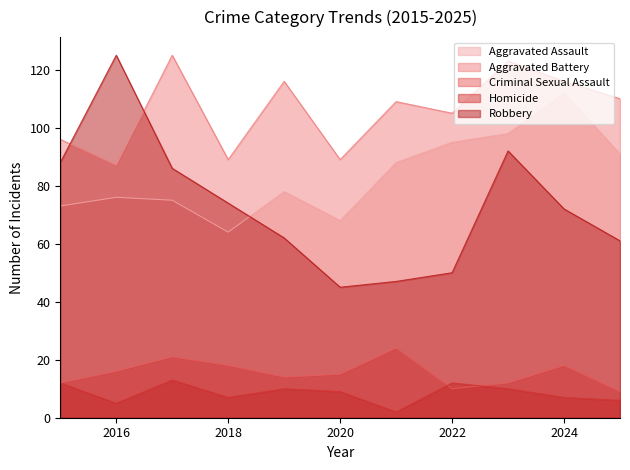

How many categories are shown in the chart?

11